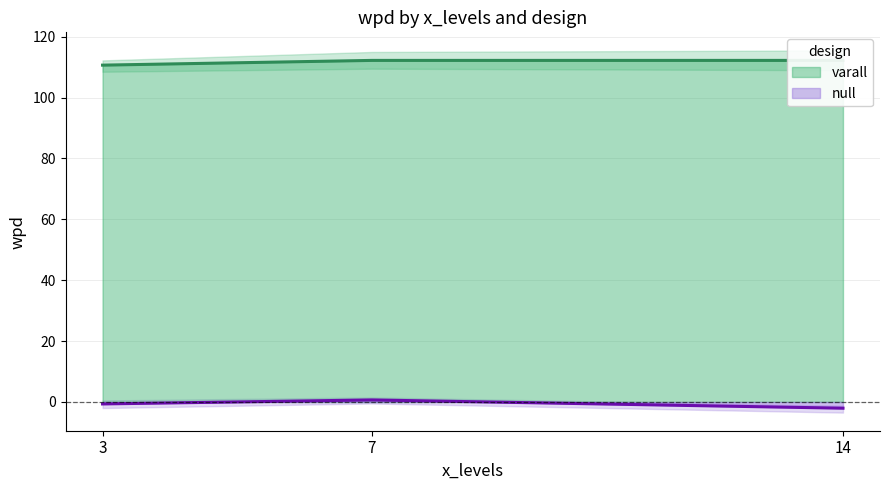

Which category has the lowest value in the null series?

14